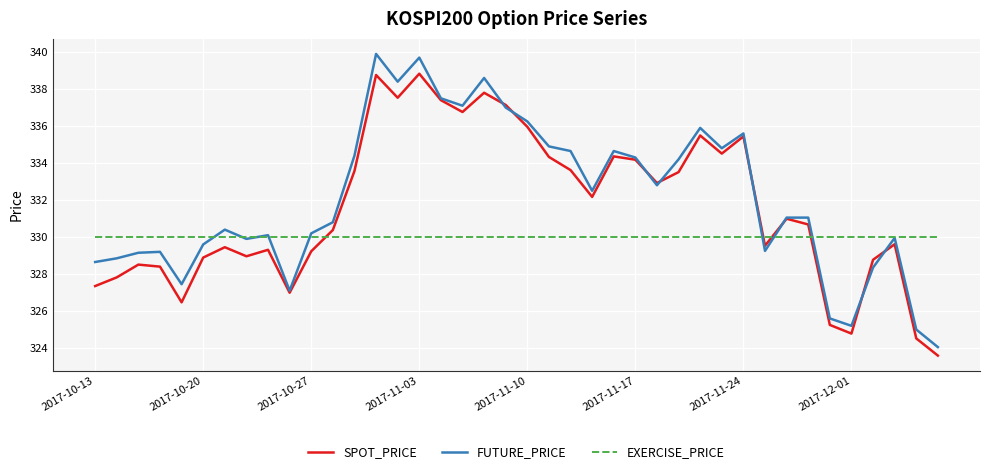

List the series in order of their peak value, highest first.

FUTURE_PRICE, SPOT_PRICE, EXERCISE_PRICE